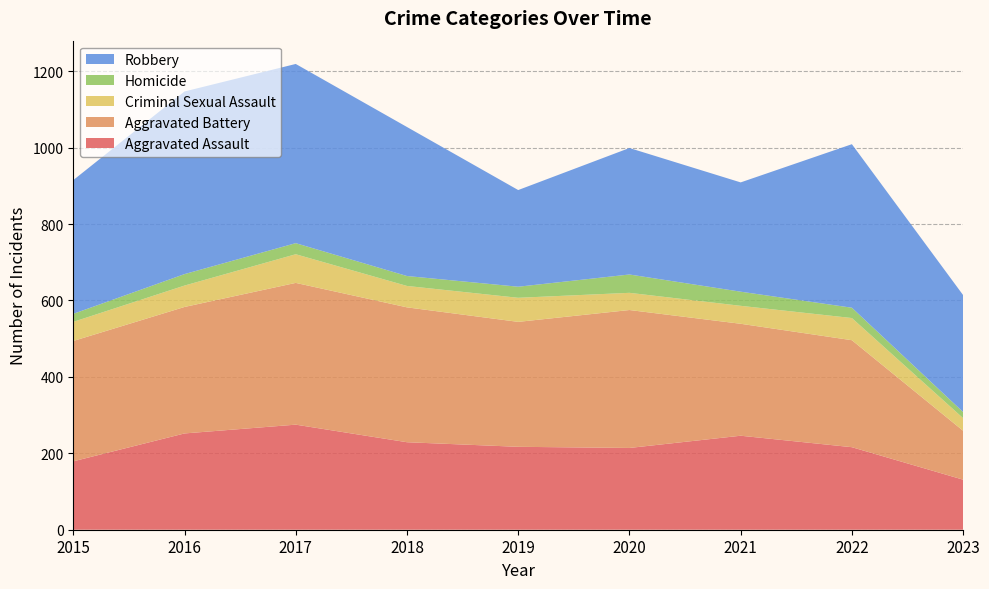

Reading left to right, transcribe all the data shown in this chart.

Aggravated Assault: 179	252	275	229	217	214	246	216	131
Aggravated Battery: 315	331	371	353	327	361	293	280	128
Criminal Sexual Assault: 50	56	75	56	63	45	47	58	33
Homicide: 21	30	29	26	29	48	37	27	16
Robbery: 350	478	469	390	253	331	286	428	306